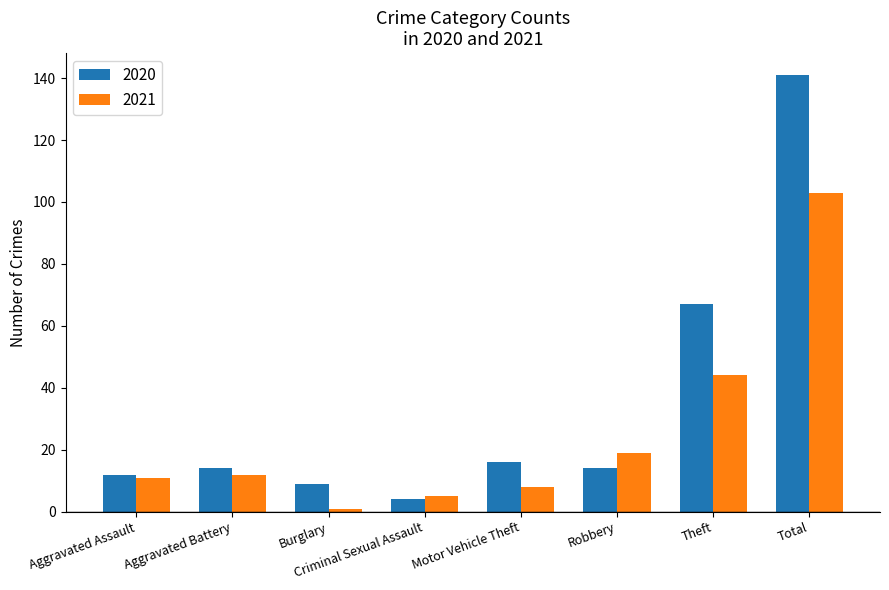

How many groups of bars are there?

8